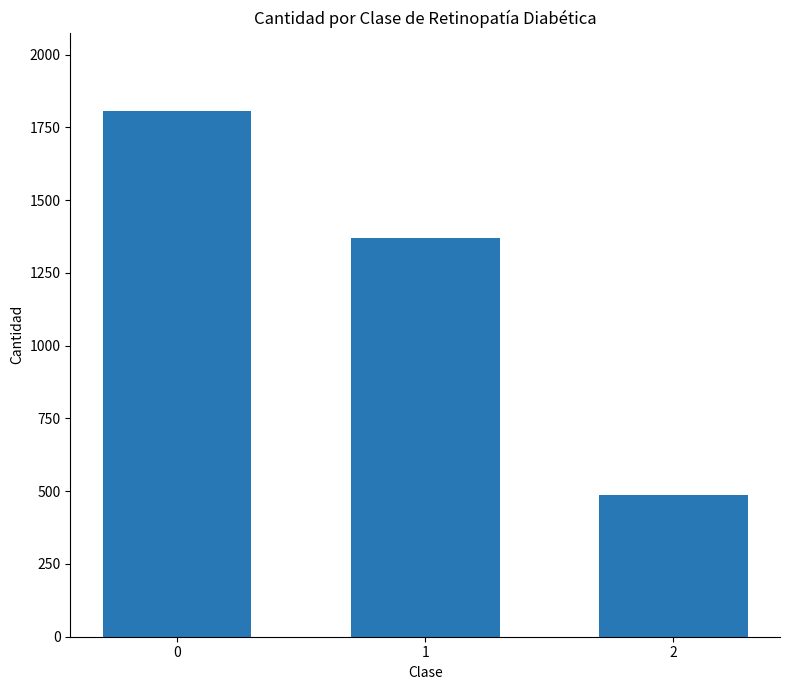

List the labels in order of value, largest first.

0, 1, 2